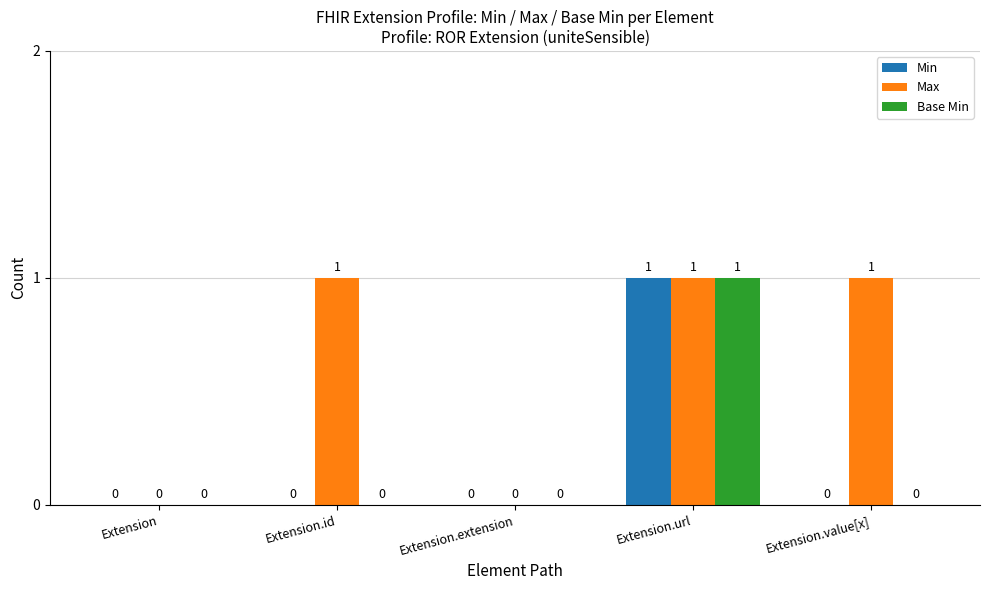

Reading left to right, list all the values displayed in this chart.

Min: 0	0	0	1	0
Max: 0	1	0	1	1
Base Min: 0	0	0	1	0